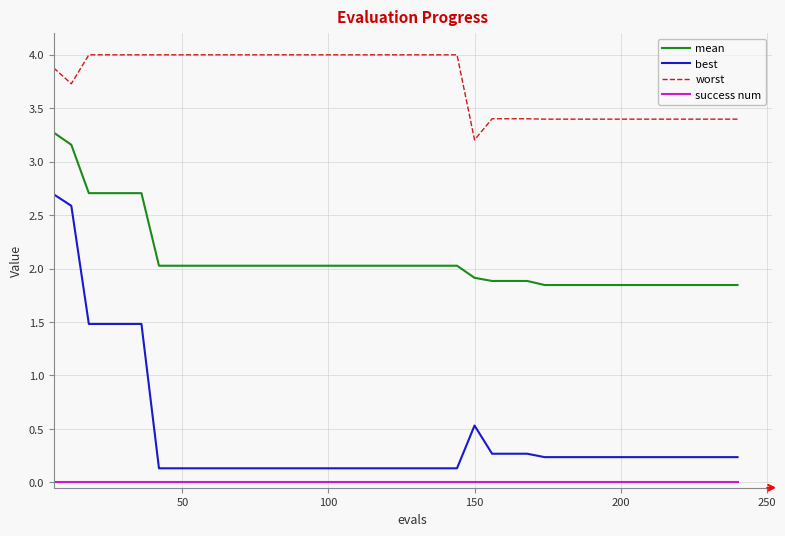

True or false: success num and mean cross at least once.

False